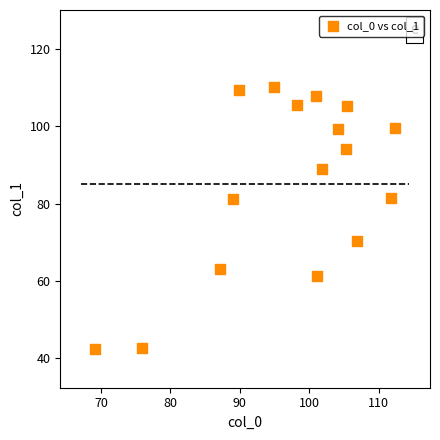

What is the range of X values (max minus min)?

43.2